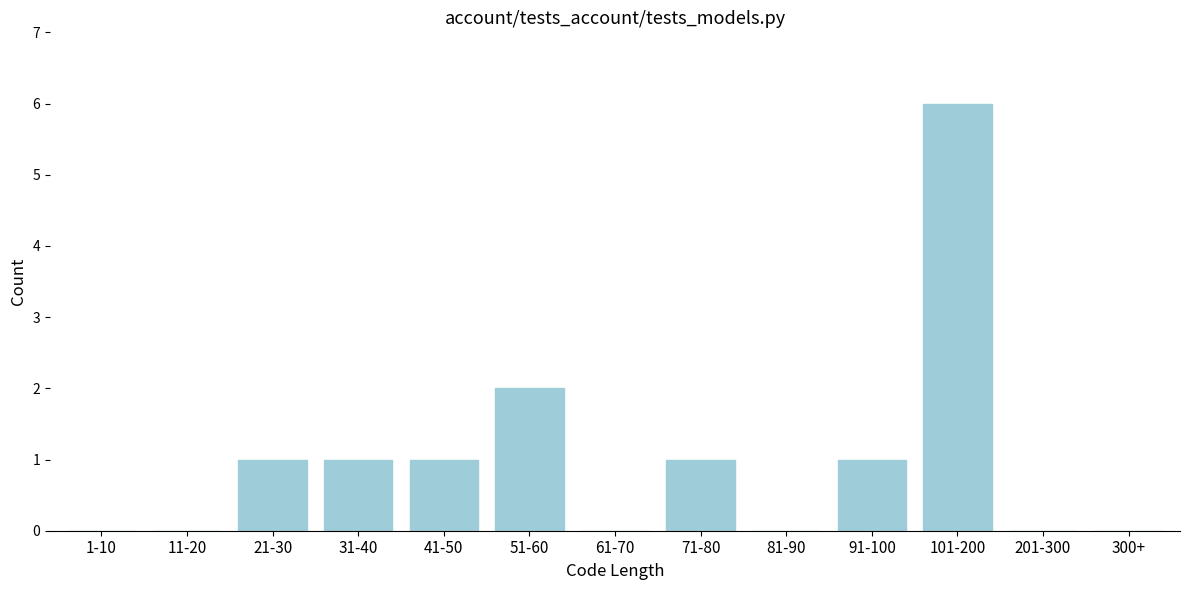

Reading right to left, list all the values displayed in this chart.

300+=0	201-300=0	101-200=6	91-100=1	81-90=0	71-80=1	61-70=0	51-60=2	41-50=1	31-40=1	21-30=1	11-20=0	1-10=0